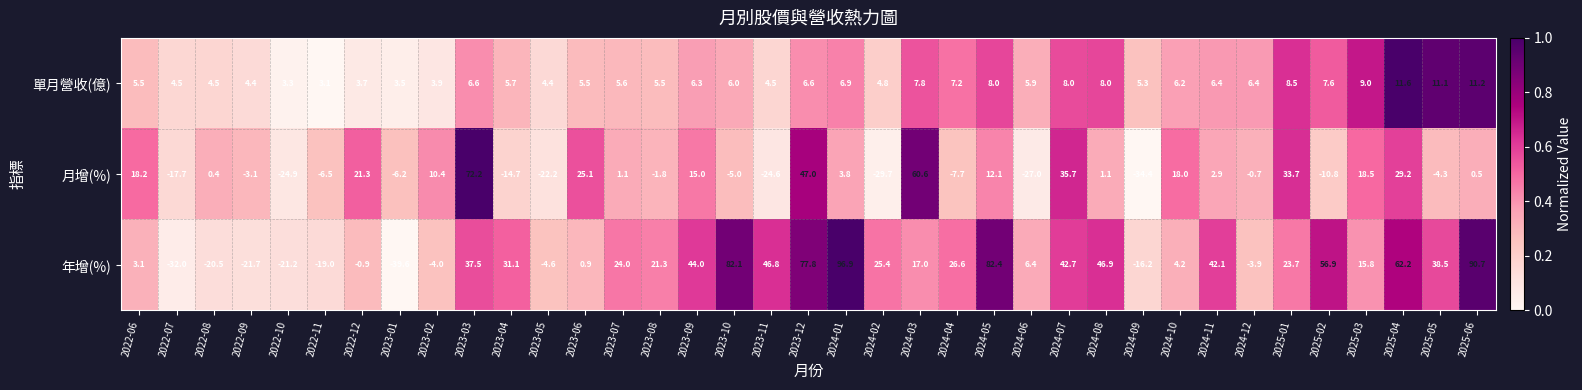

Which category has the highest value across all series?

2024-01